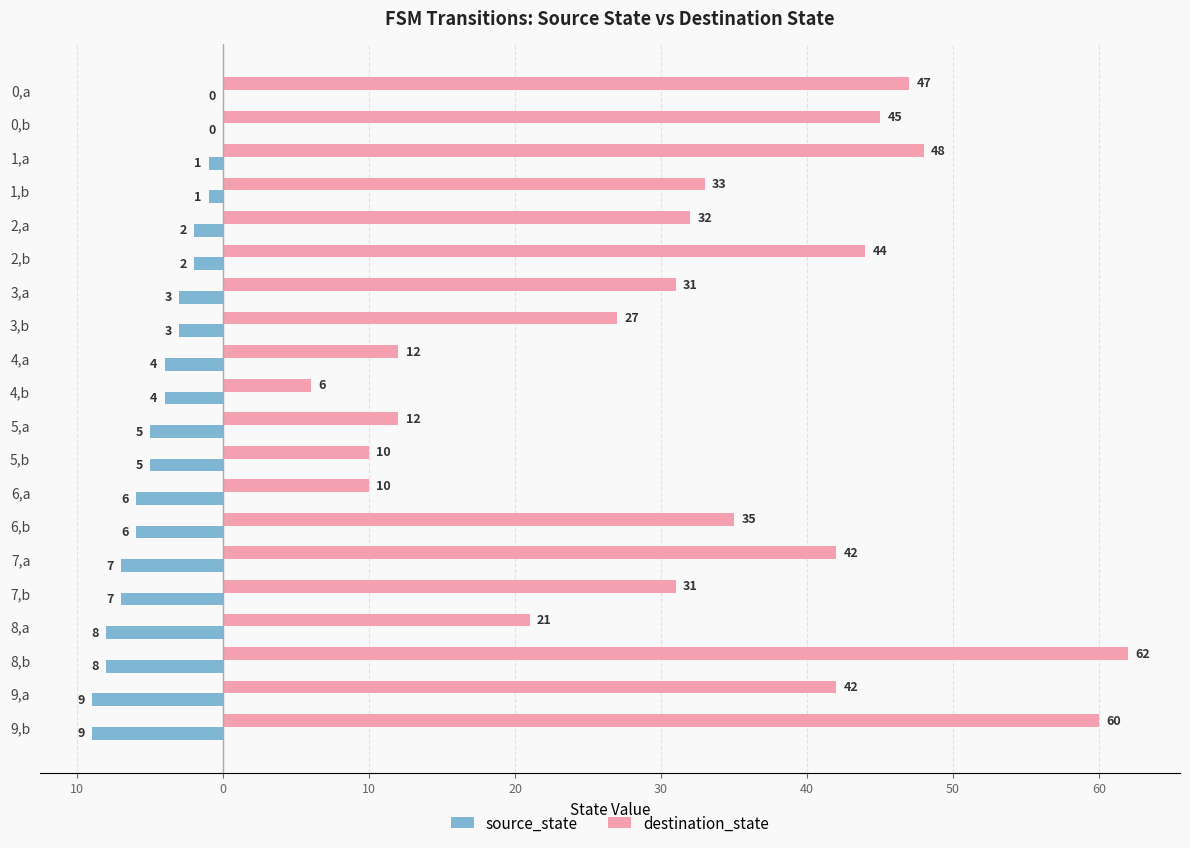

At how many categories does at least one series exceed 23?

14